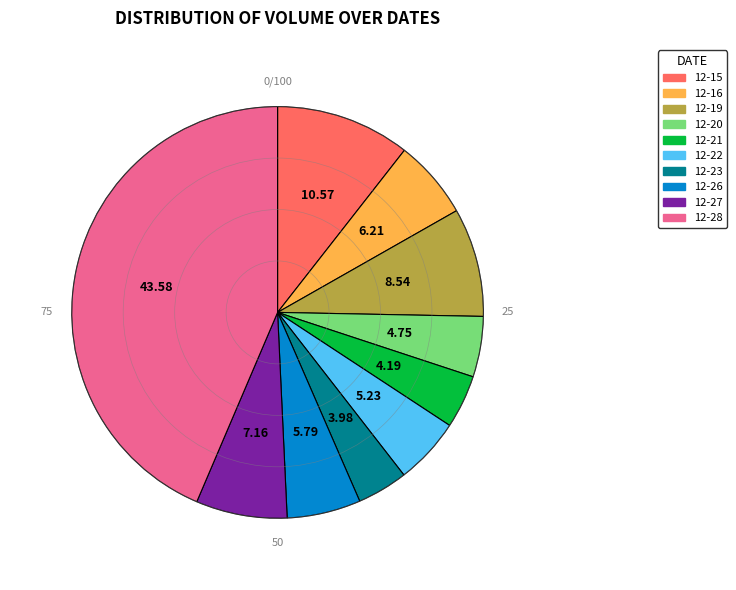

Is there any slice that represents more than half of the pie?

No